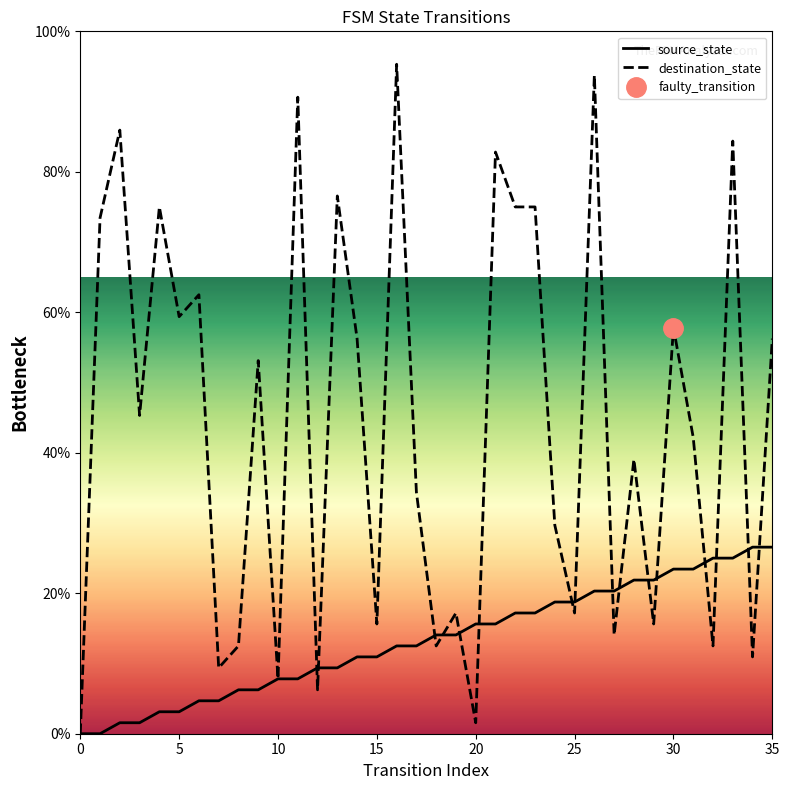

What is the average value of the destination_state series?

44.4